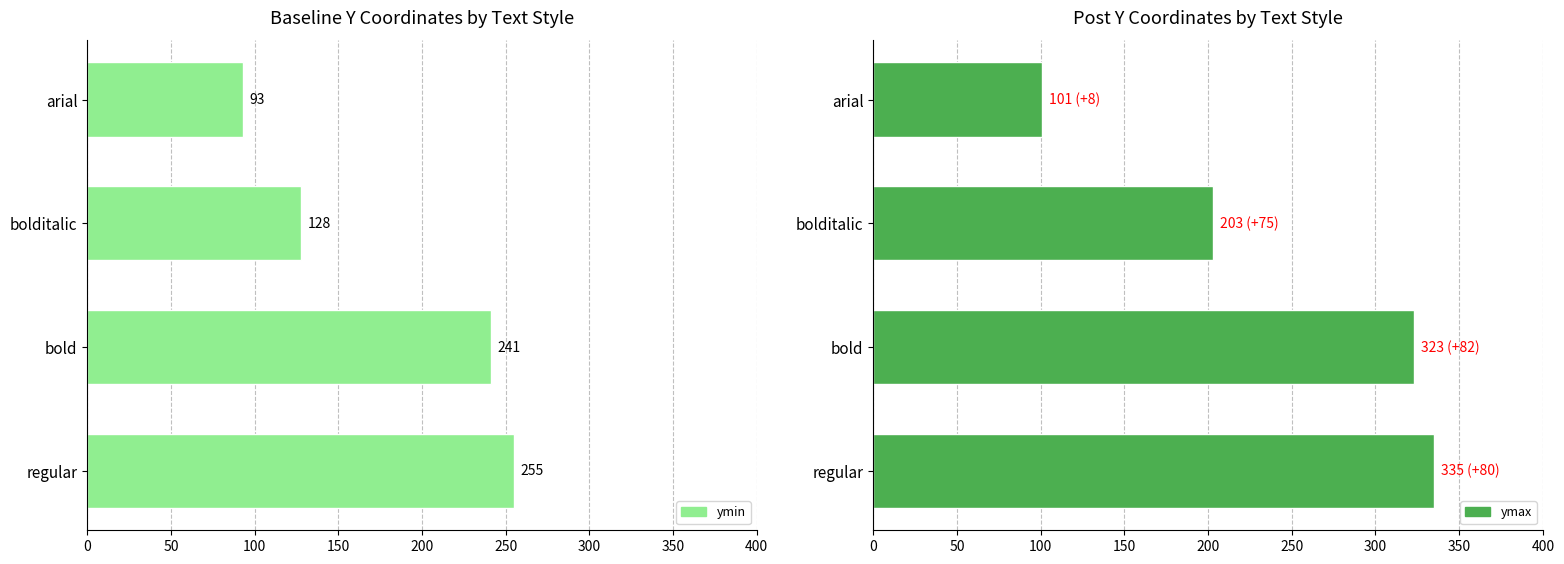

How many bars are there in total?

8